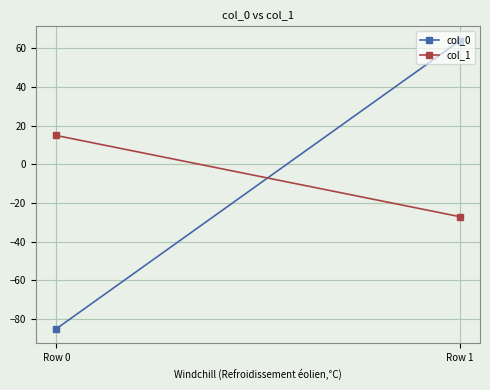

What is the spread (max minus min) of values at Row 1?

91